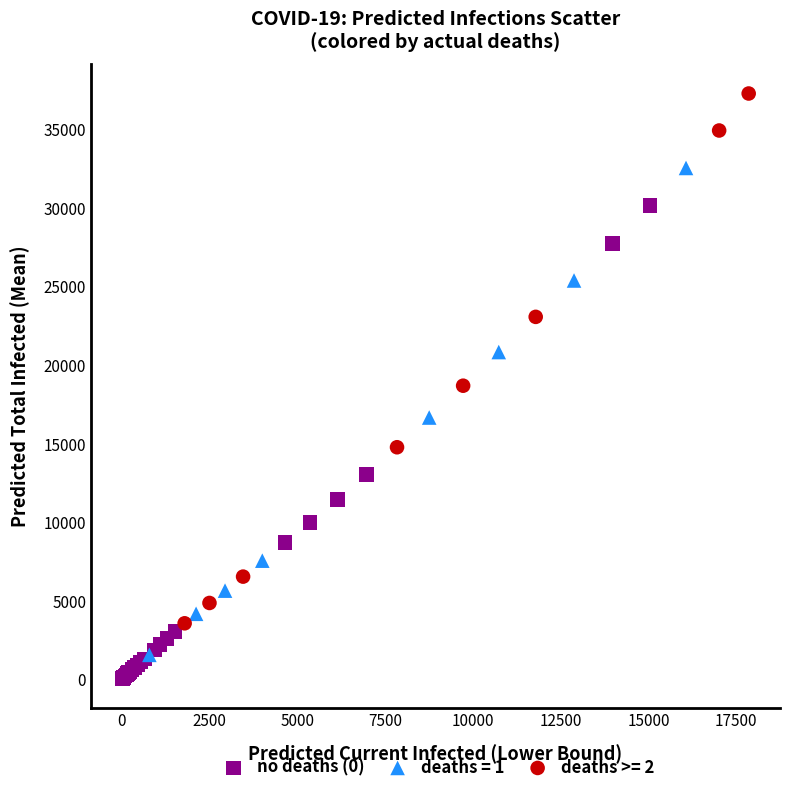

Which series has the largest Y range (max minus min)?

deaths >= 2